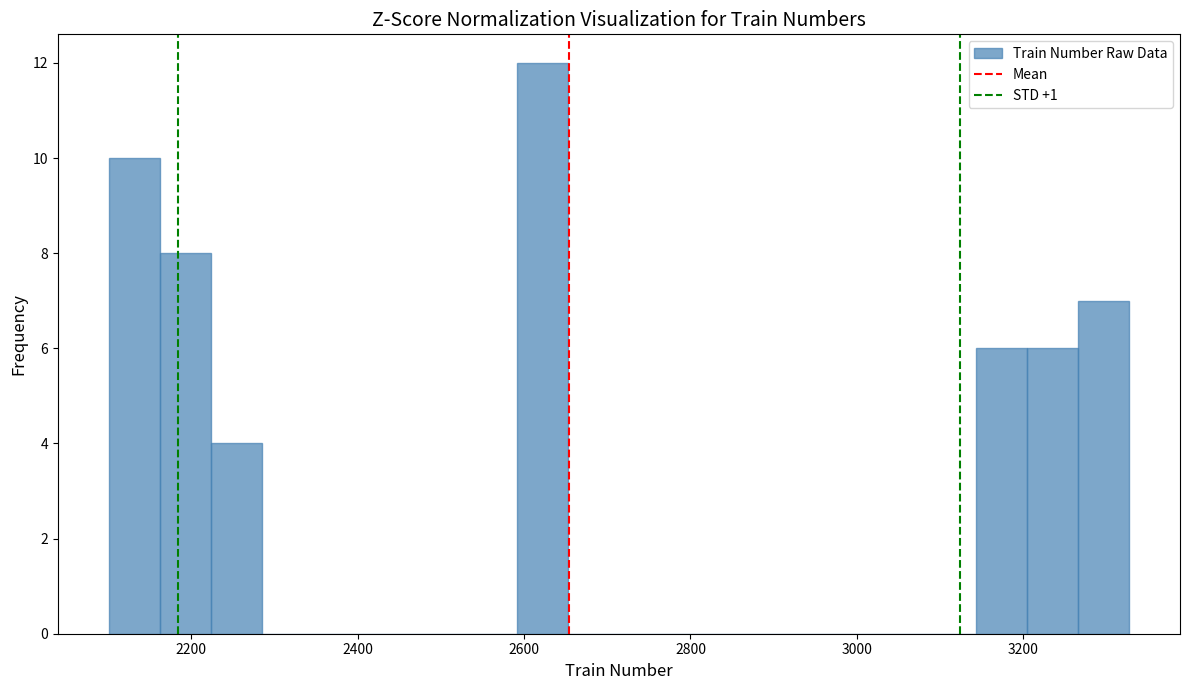

Read against the x-axis, roughly where is the centre of the tallest bar?

2620